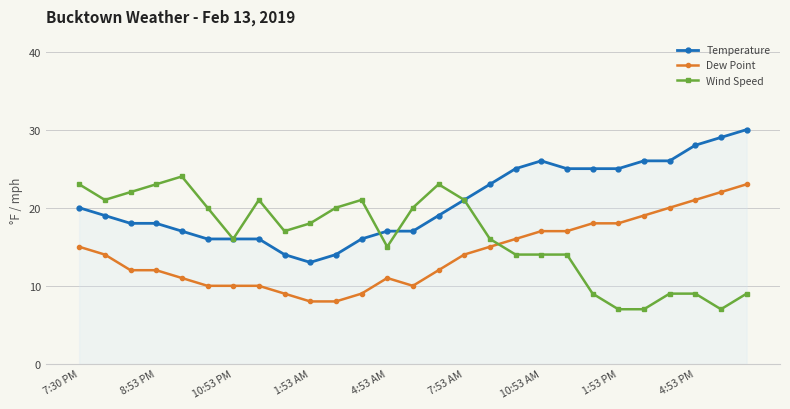

How many categories are shown in the chart?

27